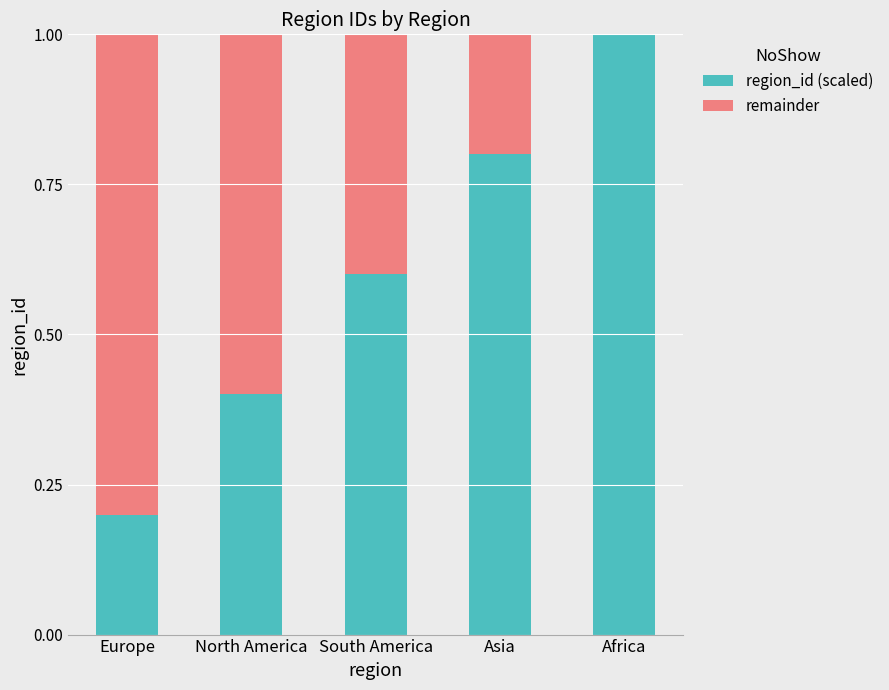

Reading left to right, transcribe the values for region_id (scaled).

Europe=0.2	North America=0.4	South America=0.6	Asia=0.8	Africa=1.0